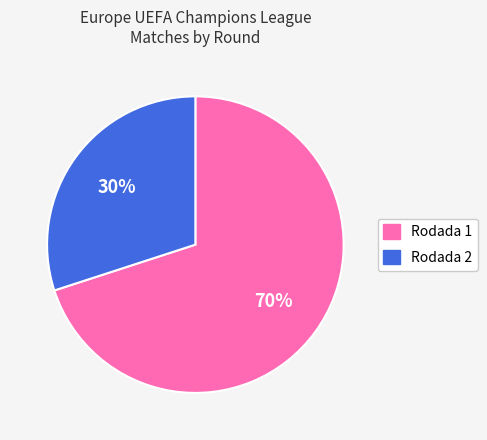

Do Rodada 2 and Rodada 1 together represent more than half of the pie?

Yes